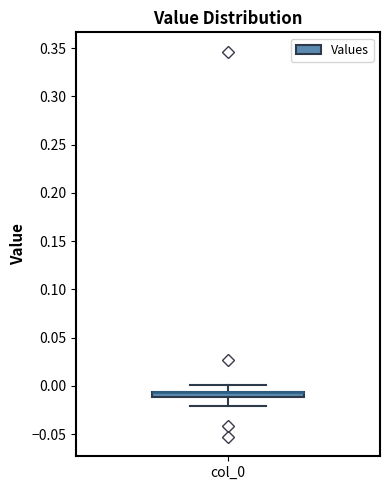

Where does the lower whisker of the box for col_0 end on the y-axis? The values are not printed on the chart, so give them approximately, as read against the axis.

-0.020